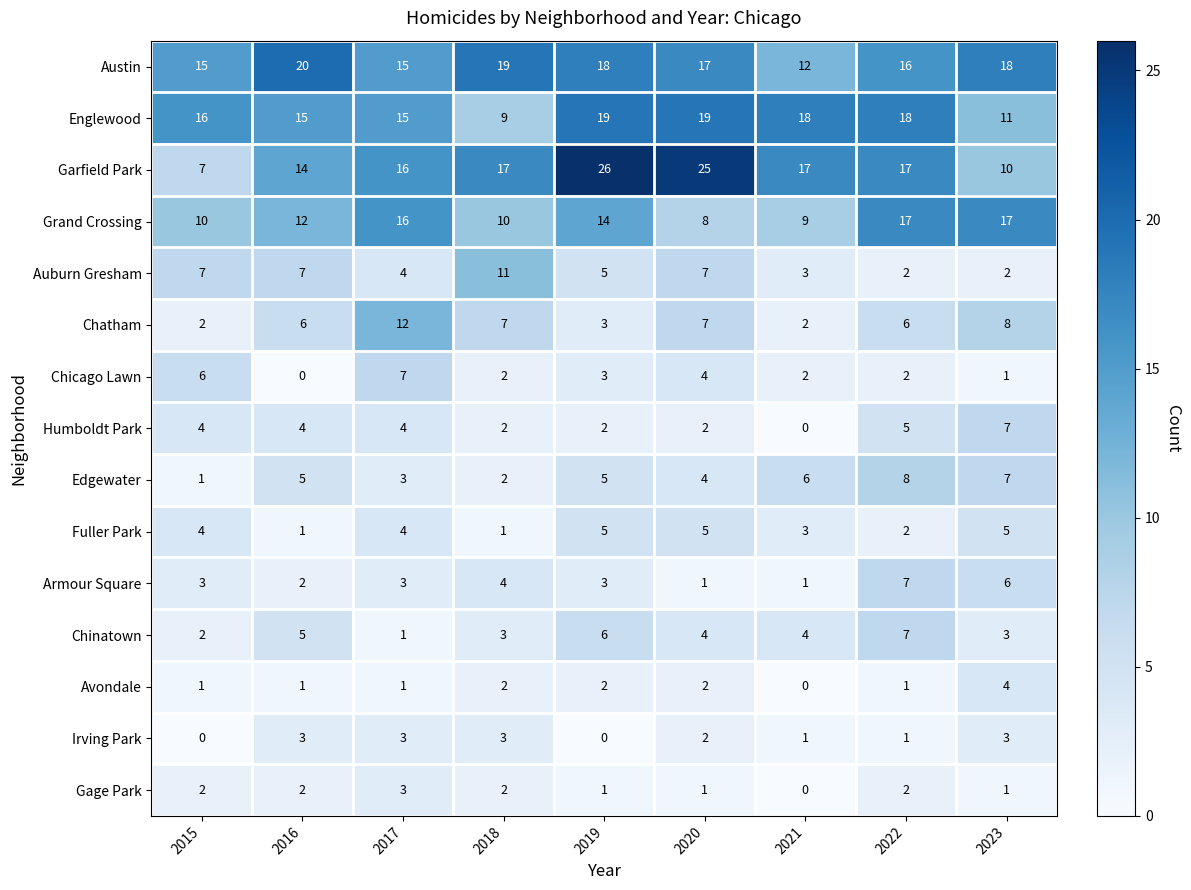

At how many categories does at least one series exceed 12?

9